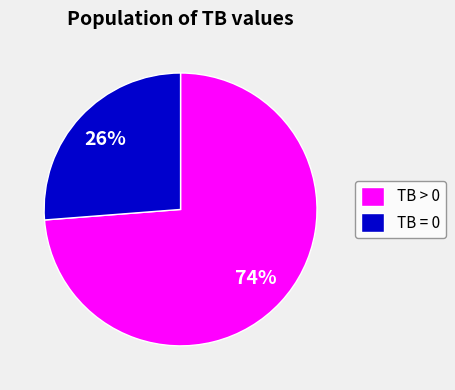

To the nearest percent, what is the difference between the largest and smallest slice percentages?

48%